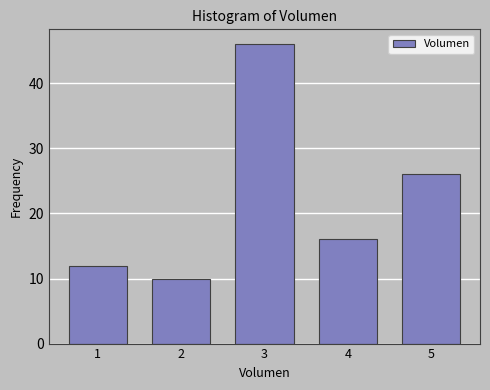

Reading left to right, what are all the values shown in this chart?

12	10	46	16	26